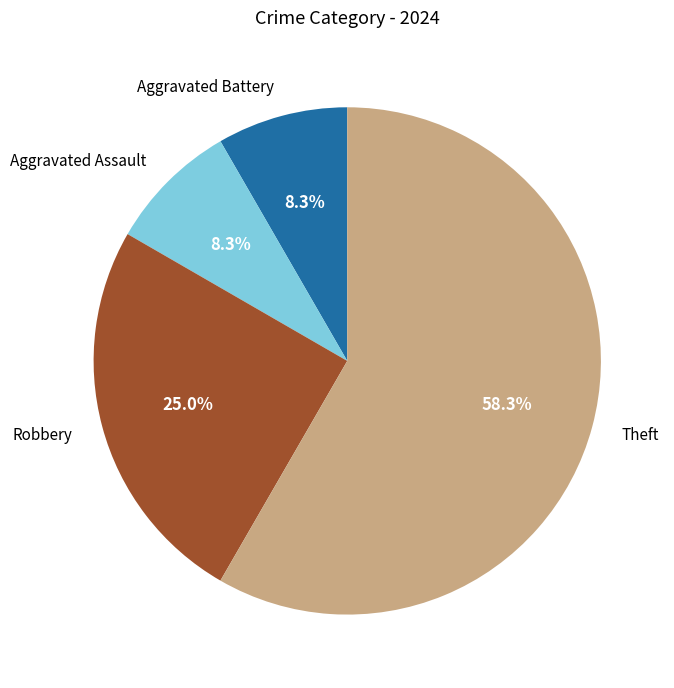

Is it true that Robbery is 25% of the pie?

True